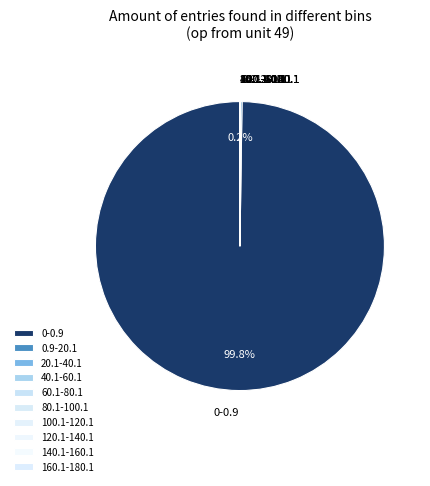

Which slice is the largest?

0-0.9